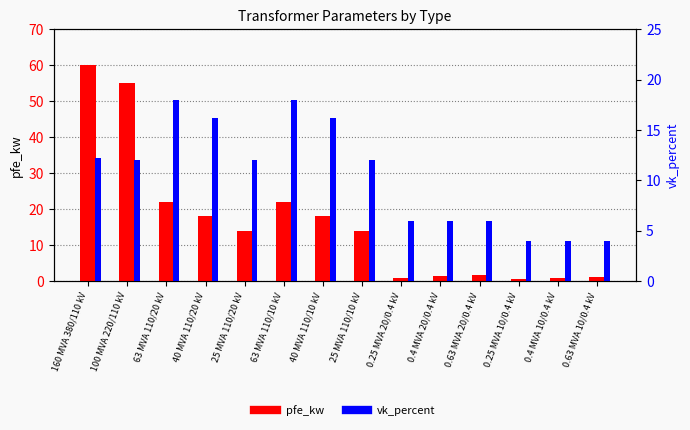

The value of pfe_kw at 0.4 MVA 10/0.4 kV is 1.3. True or false?

False